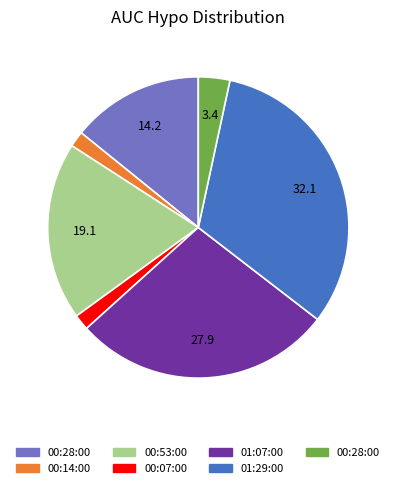

Is there any slice that represents more than half of the pie?

No